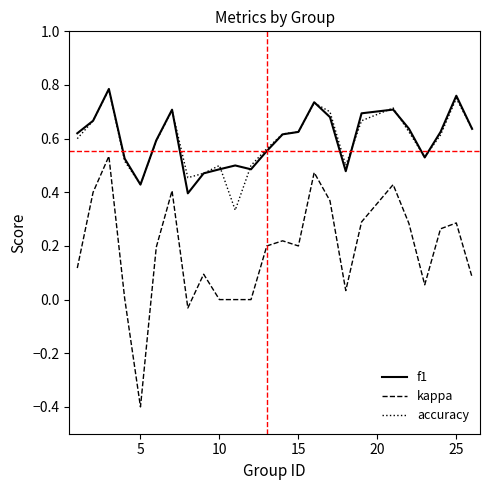

True or false: f1 and kappa intersect in this chart.

False